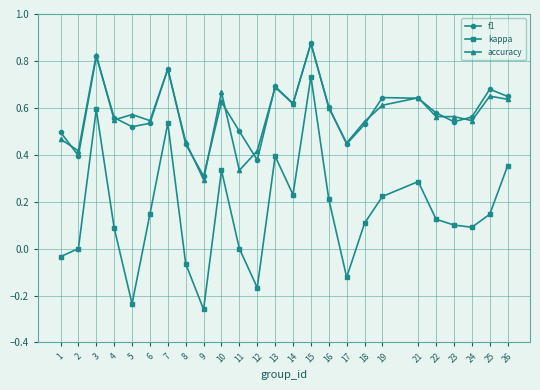

At which label does accuracy reach its peak?

15